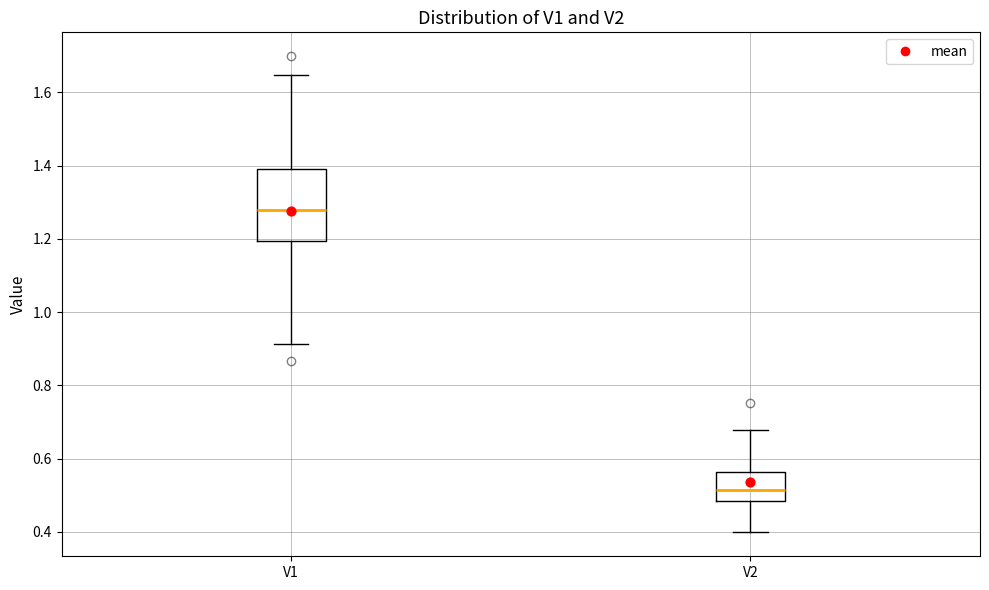

Reading left to right, transcribe this box plot: for each box, give where its median line is, the range the box spans, and where its two whiskers end, as read against the y-axis. The values are not printed on the chart, so give them approximately, as read against the axis.

V1: median 1.28, box 1.20 to 1.40, whiskers 0.92 to 1.64
V2: median 0.52, box 0.48 to 0.56, whiskers 0.40 to 0.68